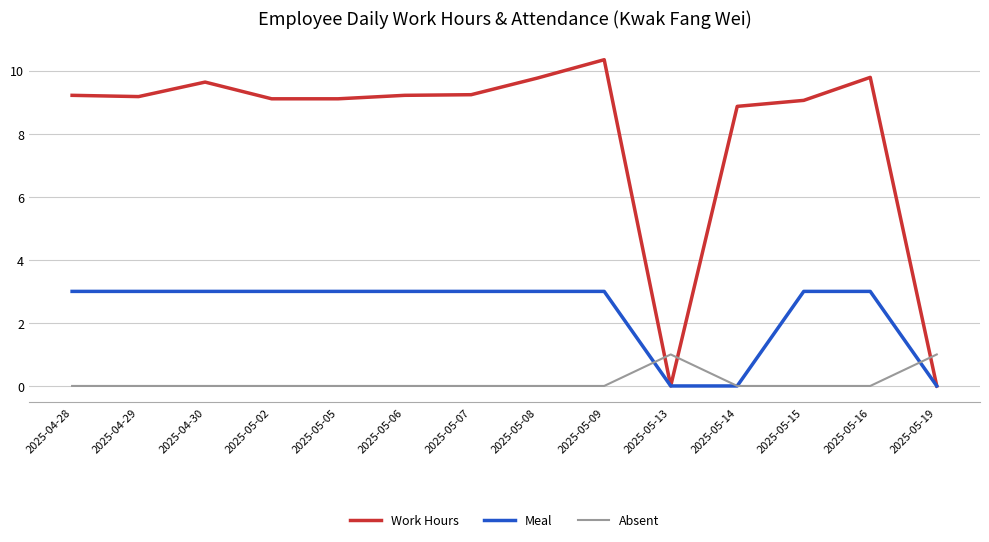

What is the difference between the second highest and second lowest values in the Work Hours series?

9.8